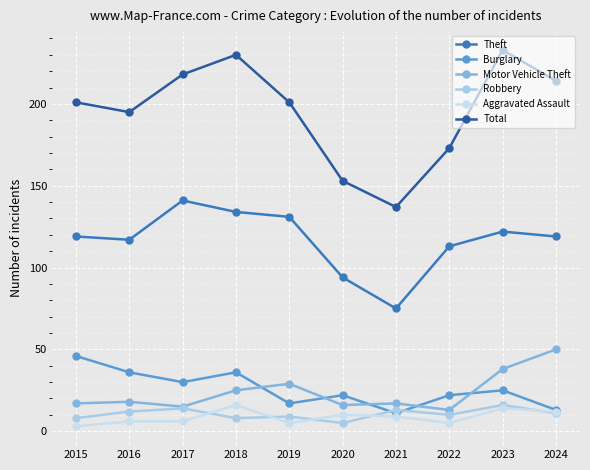

Which series has the largest range (max minus min)?

Total